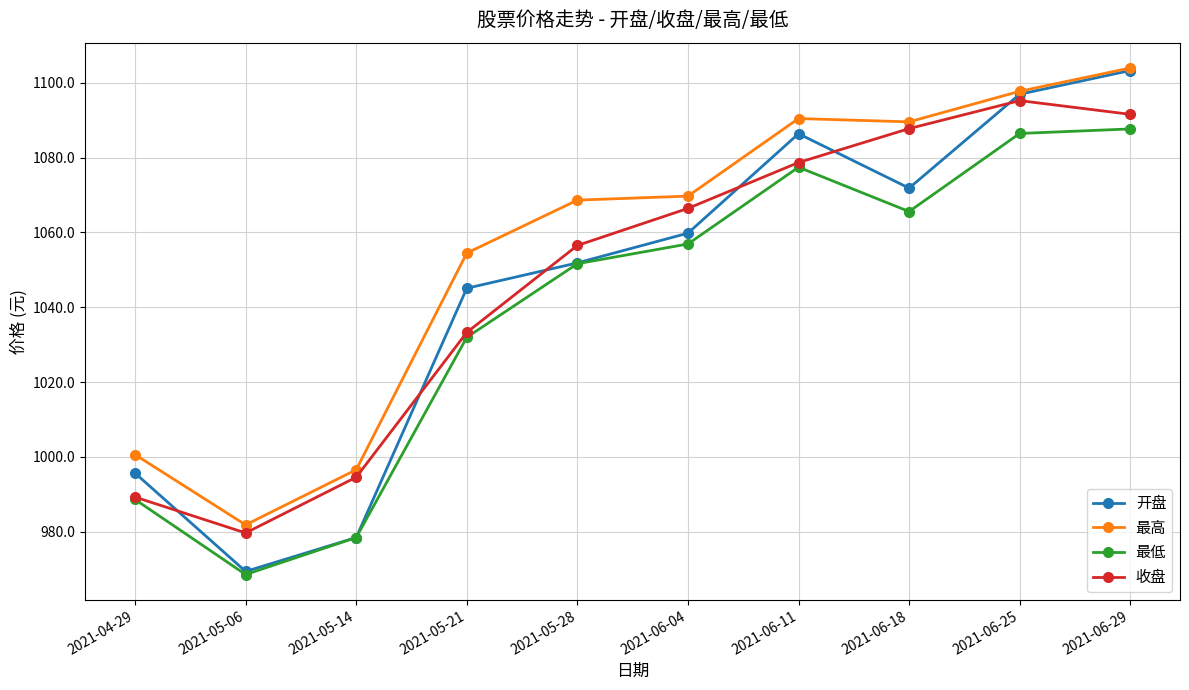

What is the difference between the second highest and minimum values in the 最高 series?

115.9